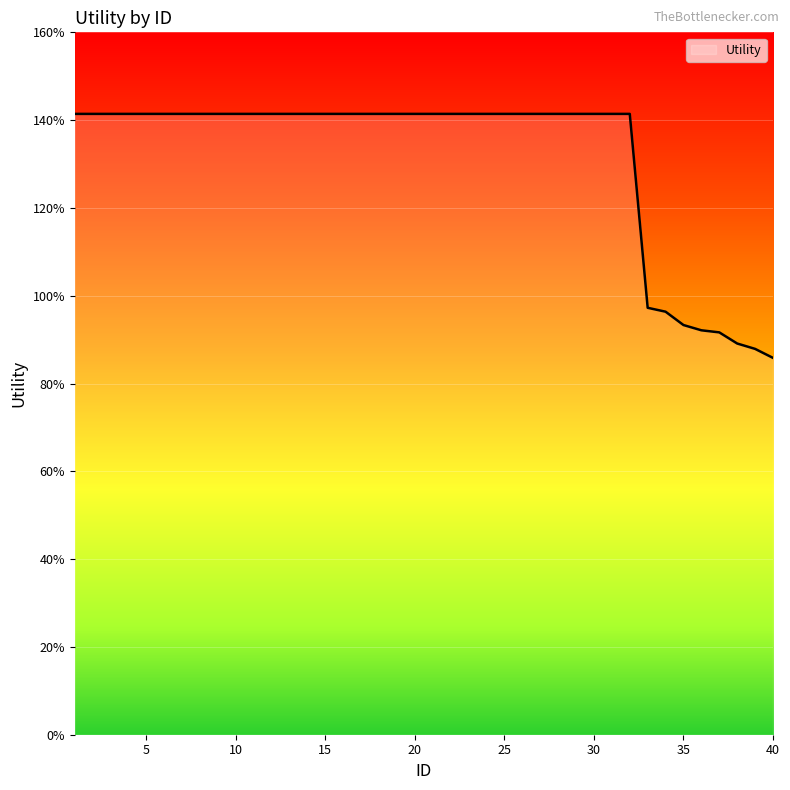

What is the value of the 8th point from the left?

1.4